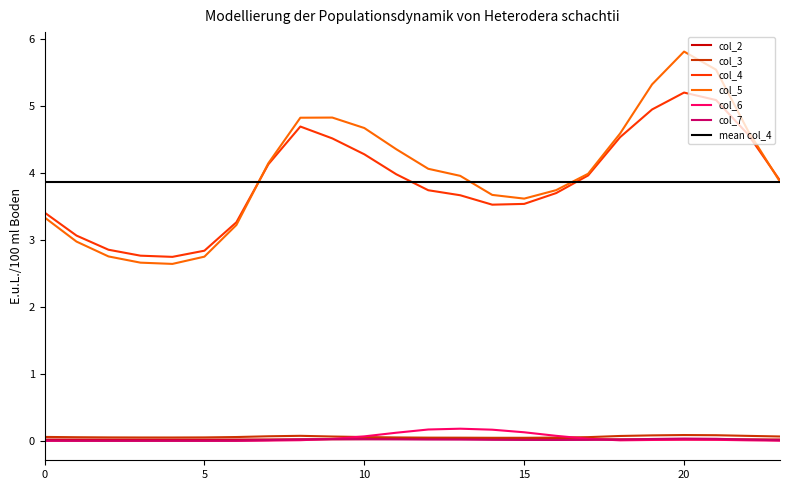

At which label does col_7 reach its minimum?

3